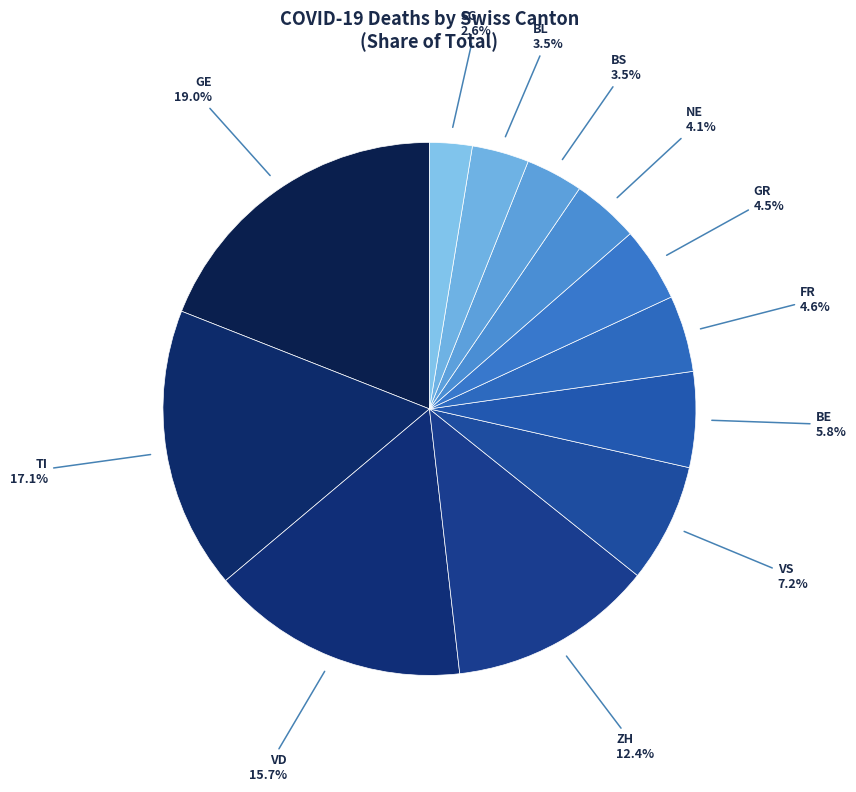

To the nearest percent, what percentage of the pie is VD?

16%